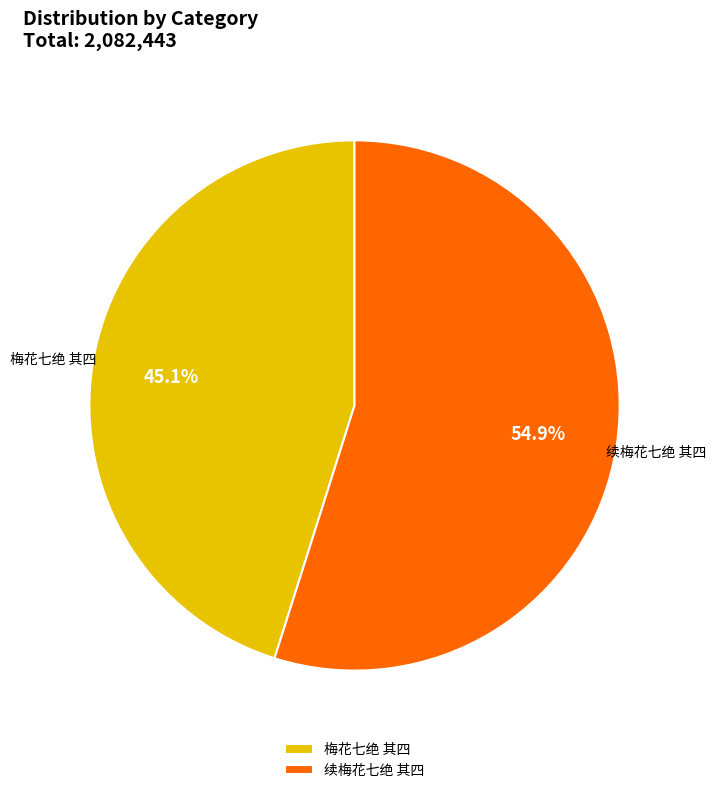

To the nearest percent, what is the difference between the 梅花七绝 其四 and 续梅花七绝 其四 slice percentages?

10%